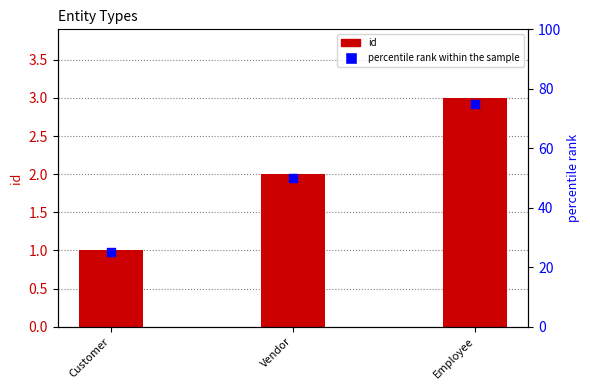

Which series reaches the maximum Y coordinate?

percentile rank within the sample